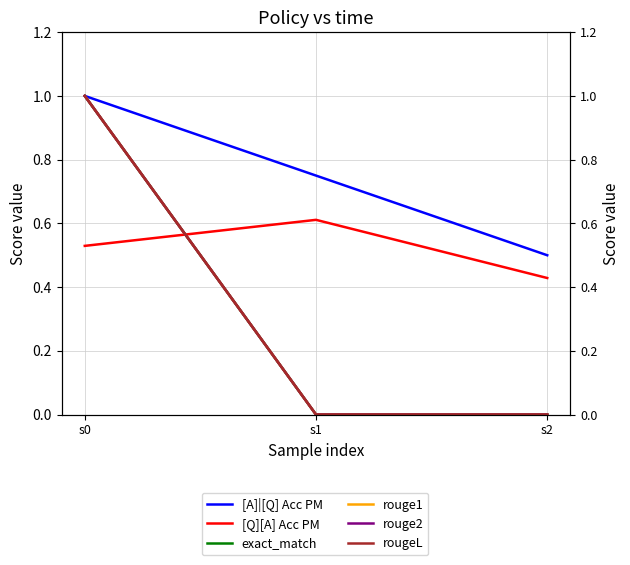

Rank the categories by rougeL value from highest to lowest.

s0, s1, s2